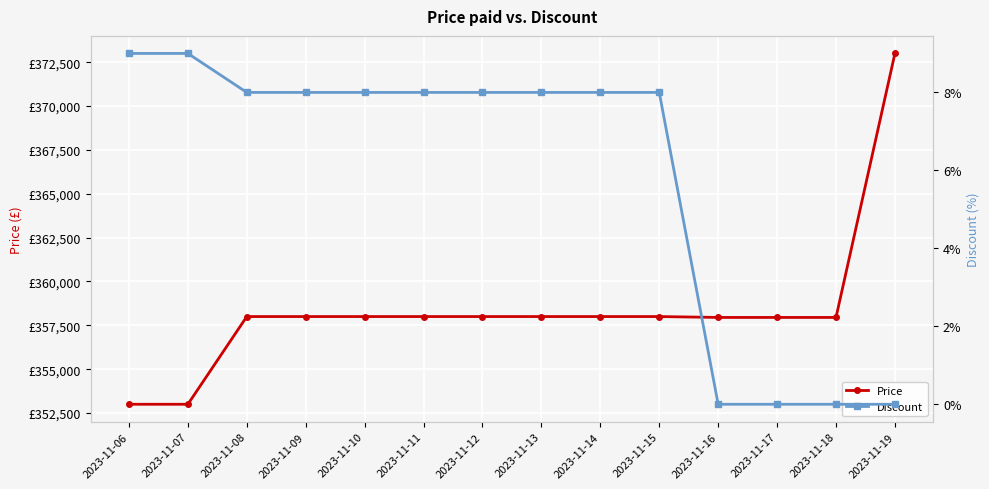

Where is Discount nearest to the value 4?

2023-11-08